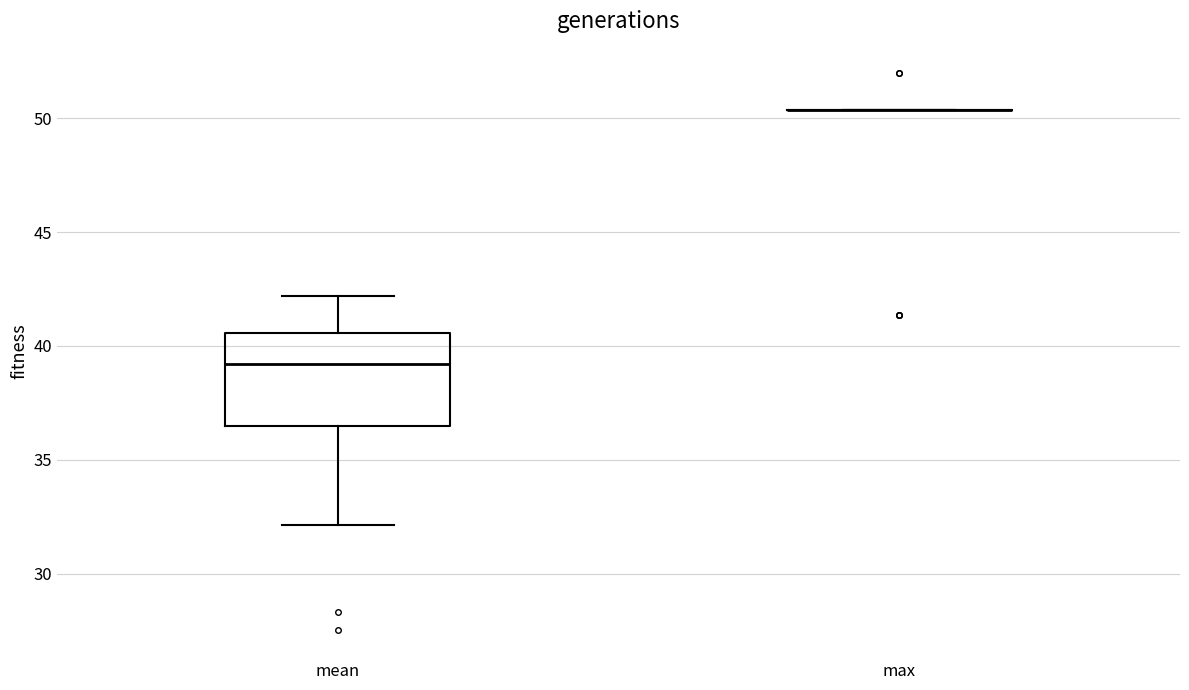

Which box is the tallest, from its lower edge to its upper edge?

mean